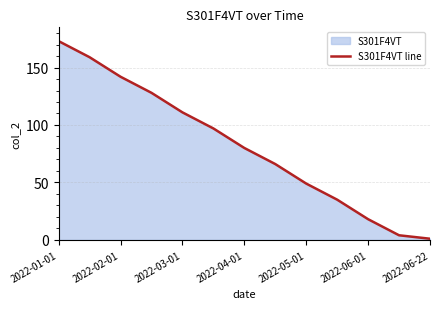

What is the greatest value displayed?

173